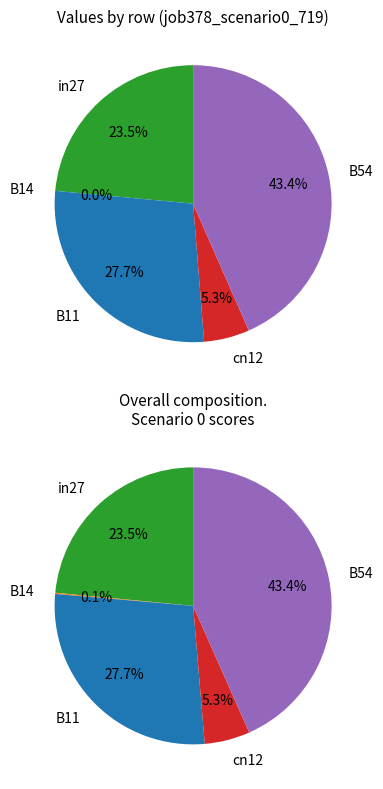

True or false: B14 accounts for 1% of the total.

False